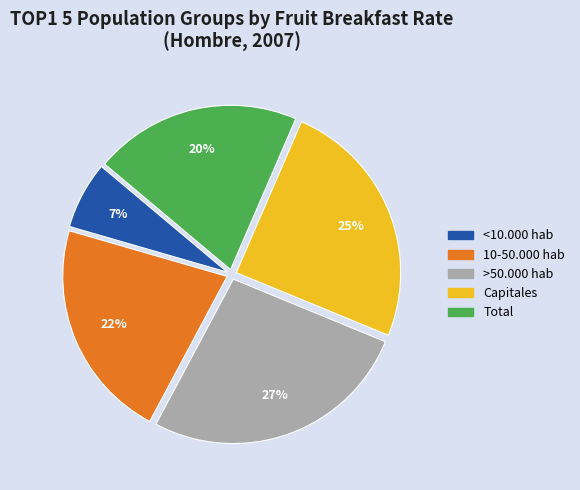

Which has a higher value, Total or Capitales?

Capitales